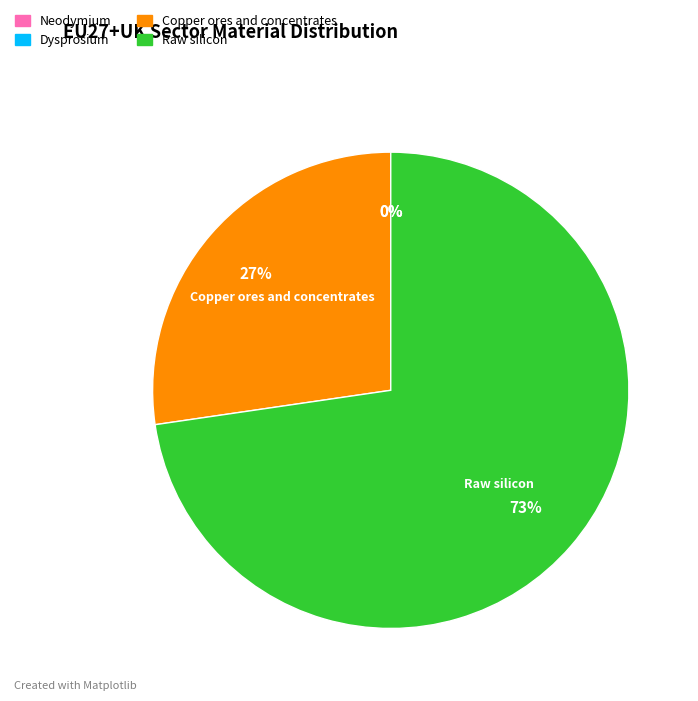

What is the majority slice?

Raw silicon